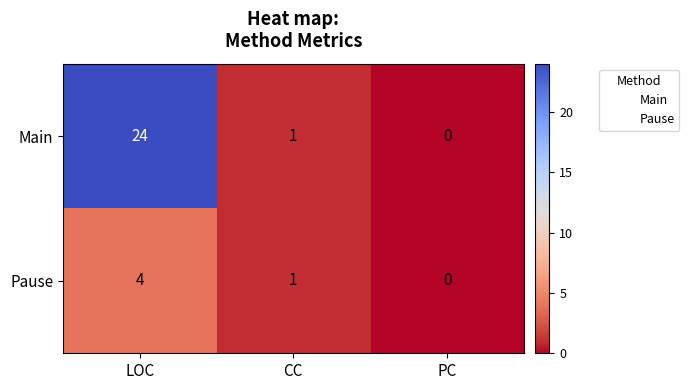

List the series in order of their peak value, lowest first.

Pause, Main